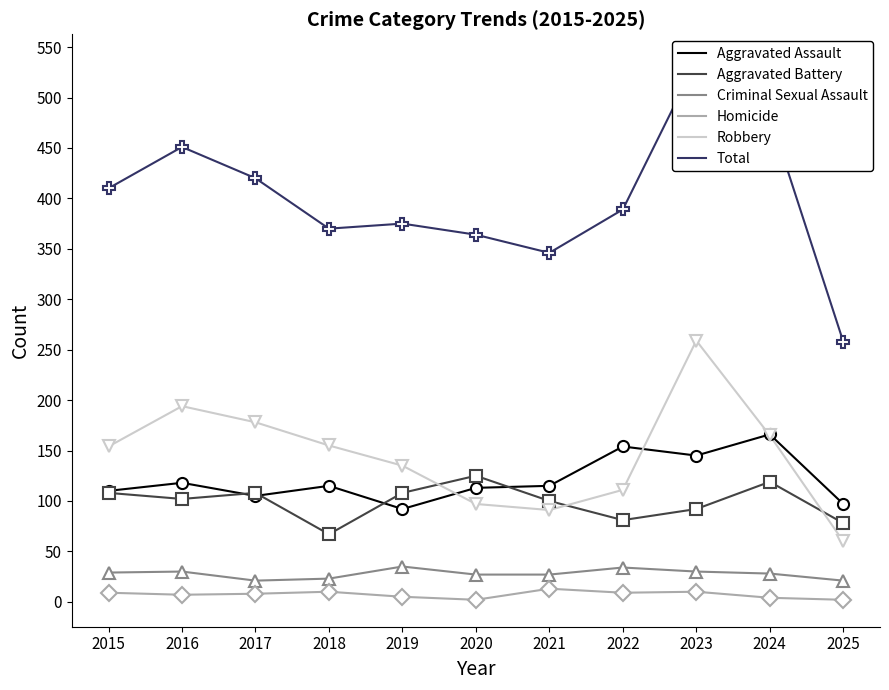

Which series ends up on top after the final intersection of Robbery and Aggravated Assault?

Aggravated Assault